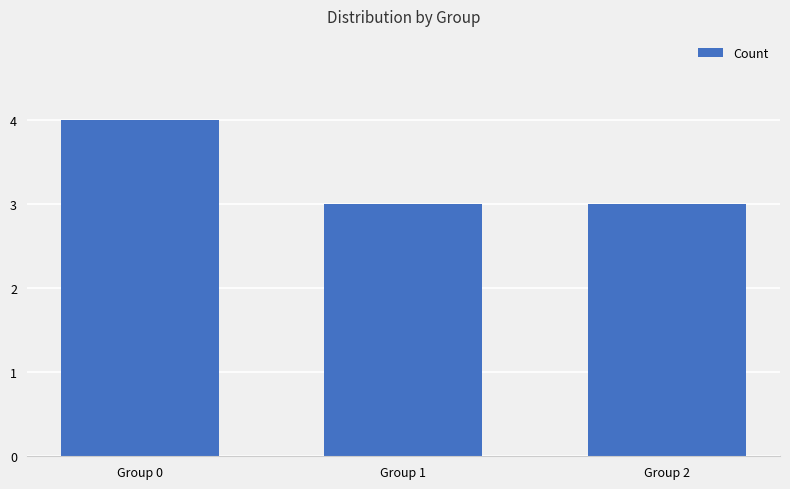

Reading left to right, list all the values displayed in this chart.

4	3	3